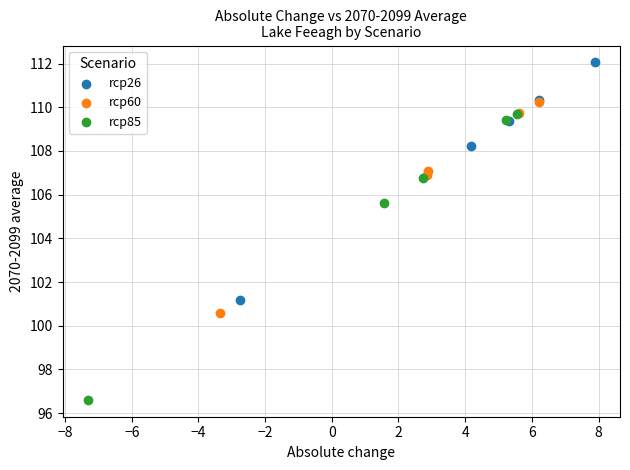

Which series has the largest Y range (max minus min)?

rcp85